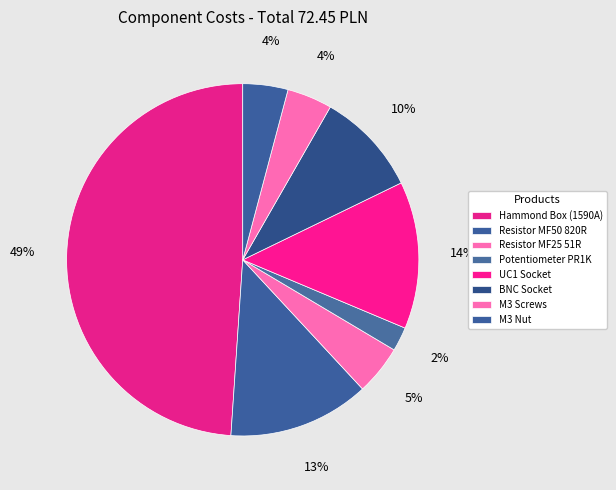

What is the largest slice in the pie chart?

Hammond Box (1590A)